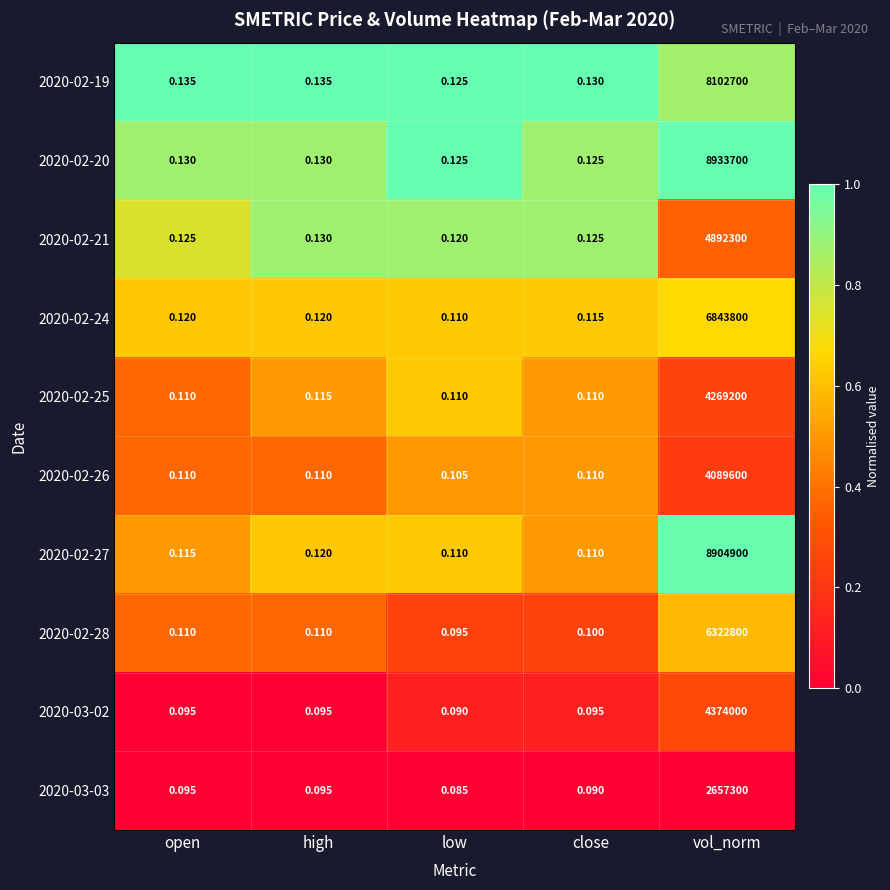

At which category is the sum across all series the highest?

vol_norm